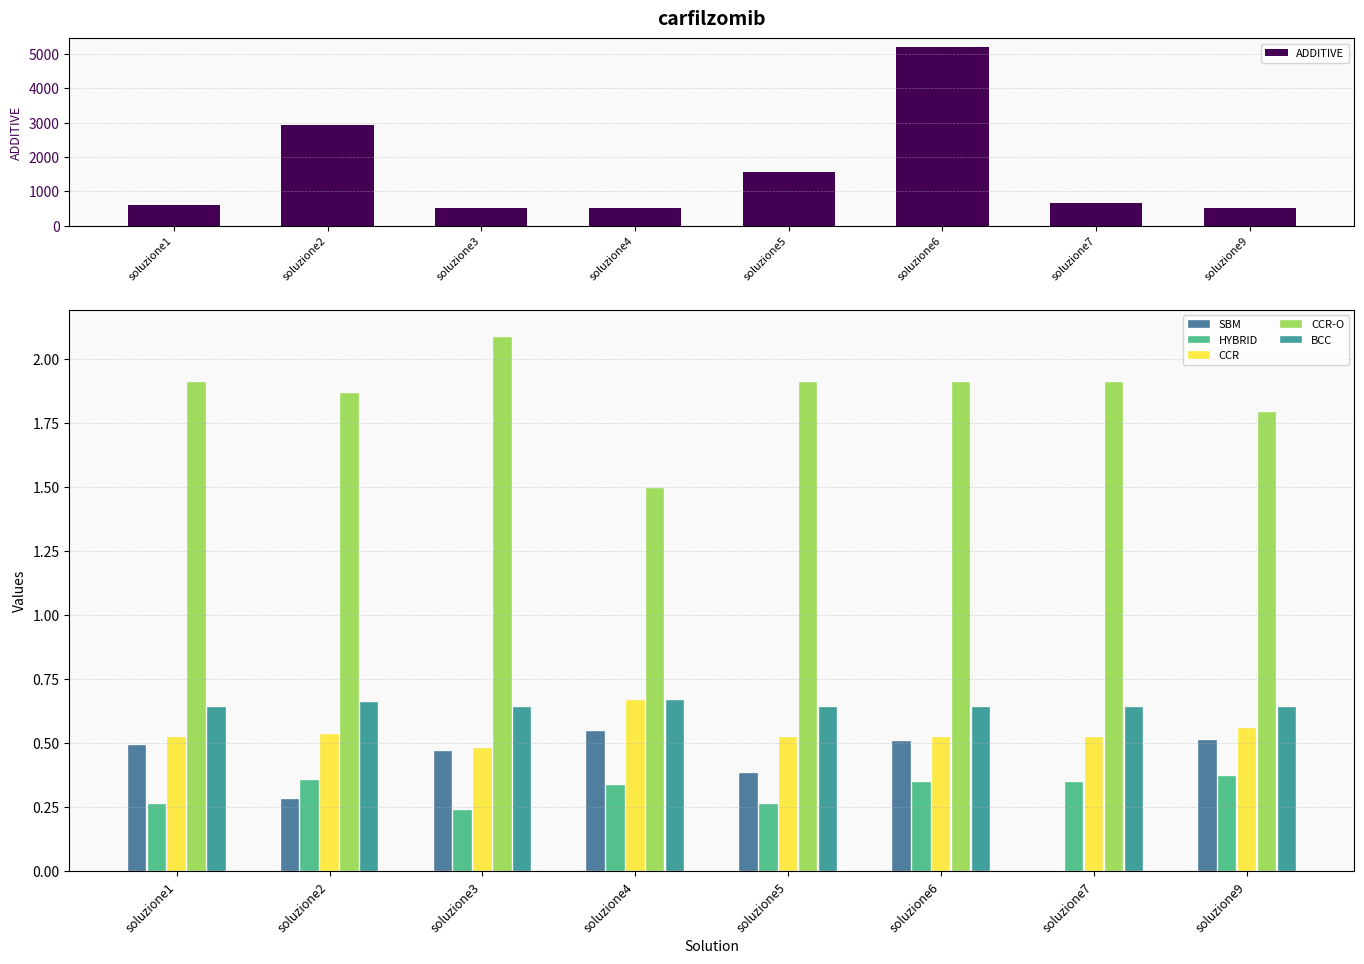

Reading left to right, list all the values displayed in this chart.

ADDITIVE: soluzione1=597.7	soluzione2=2935.2	soluzione3=515.4	soluzione4=504.5	soluzione5=1561.3	soluzione6=5195.4	soluzione7=654.6	soluzione9=504.5
SBM: soluzione1=0.5	soluzione2=0.3	soluzione3=0.5	soluzione4=0.5	soluzione5=0.4	soluzione6=0.5	soluzione7=0.0	soluzione9=0.5
HYBRID: soluzione1=0.3	soluzione2=0.4	soluzione3=0.2	soluzione4=0.3	soluzione5=0.3	soluzione6=0.3	soluzione7=0.3	soluzione9=0.4
CCR: soluzione1=0.5	soluzione2=0.5	soluzione3=0.5	soluzione4=0.7	soluzione5=0.5	soluzione6=0.5	soluzione7=0.5	soluzione9=0.6
CCR-O: soluzione1=1.9	soluzione2=1.9	soluzione3=2.1	soluzione4=1.5	soluzione5=1.9	soluzione6=1.9	soluzione7=1.9	soluzione9=1.8
BCC: soluzione1=0.6	soluzione2=0.7	soluzione3=0.6	soluzione4=0.7	soluzione5=0.6	soluzione6=0.6	soluzione7=0.6	soluzione9=0.6